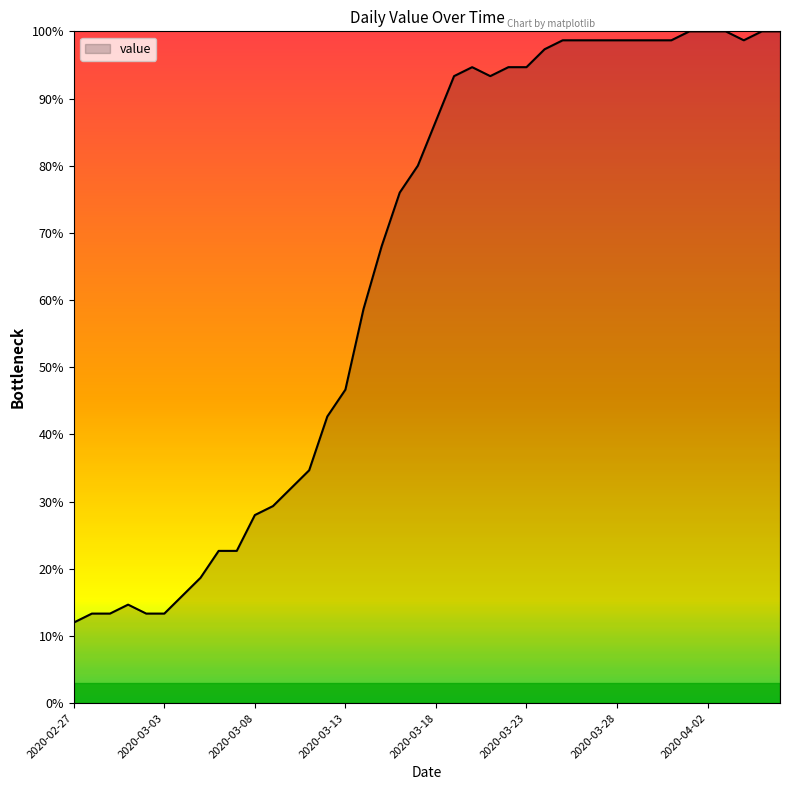

How many lines are shown in the chart?

1